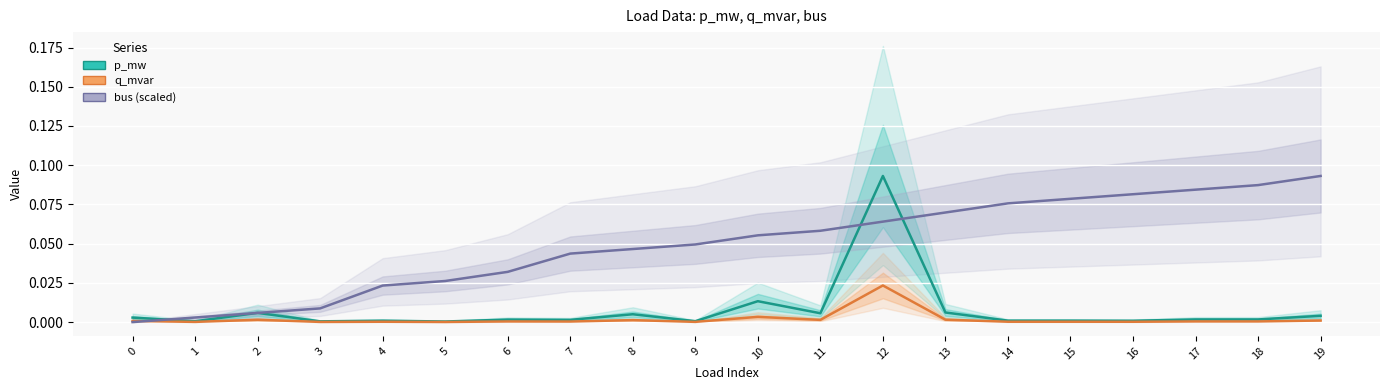

Reading left to right, list all the values displayed in this chart.

p_mw: 0=0.0	1=0.0	2=0.0	3=0.0	4=0.0	5=0.0	6=0.0	7=0.0	8=0.0	9=0.0	10=0.0	11=0.0	12=0.1	13=0.0	14=0.0	15=0.0	16=0.0	17=0.0	18=0.0	19=0.0
q_mvar: 0=0.0	1=0.0	2=0.0	3=0.0	4=0.0	5=0.0	6=0.0	7=0.0	8=0.0	9=0.0	10=0.0	11=0.0	12=0.0	13=0.0	14=0.0	15=0.0	16=0.0	17=0.0	18=0.0	19=0.0
bus (scaled): 0=0.0	1=0.0	2=0.0	3=0.0	4=0.0	5=0.0	6=0.0	7=0.0	8=0.0	9=0.0	10=0.1	11=0.1	12=0.1	13=0.1	14=0.1	15=0.1	16=0.1	17=0.1	18=0.1	19=0.1